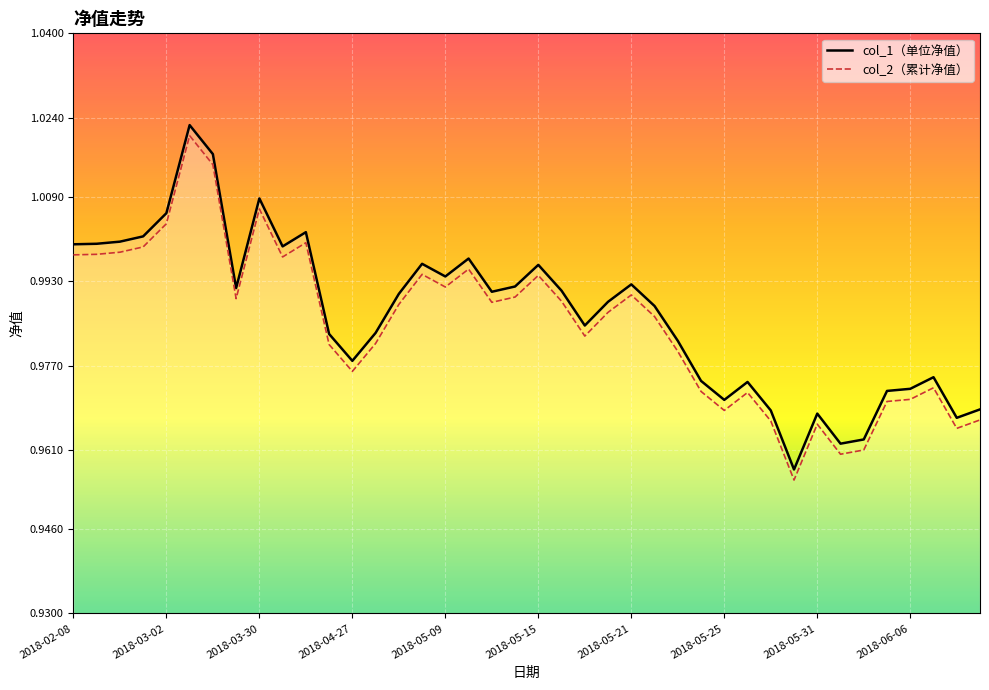

What is the sum of the col_2 values at 2018-03-30 and 2018-04-13?

2.0